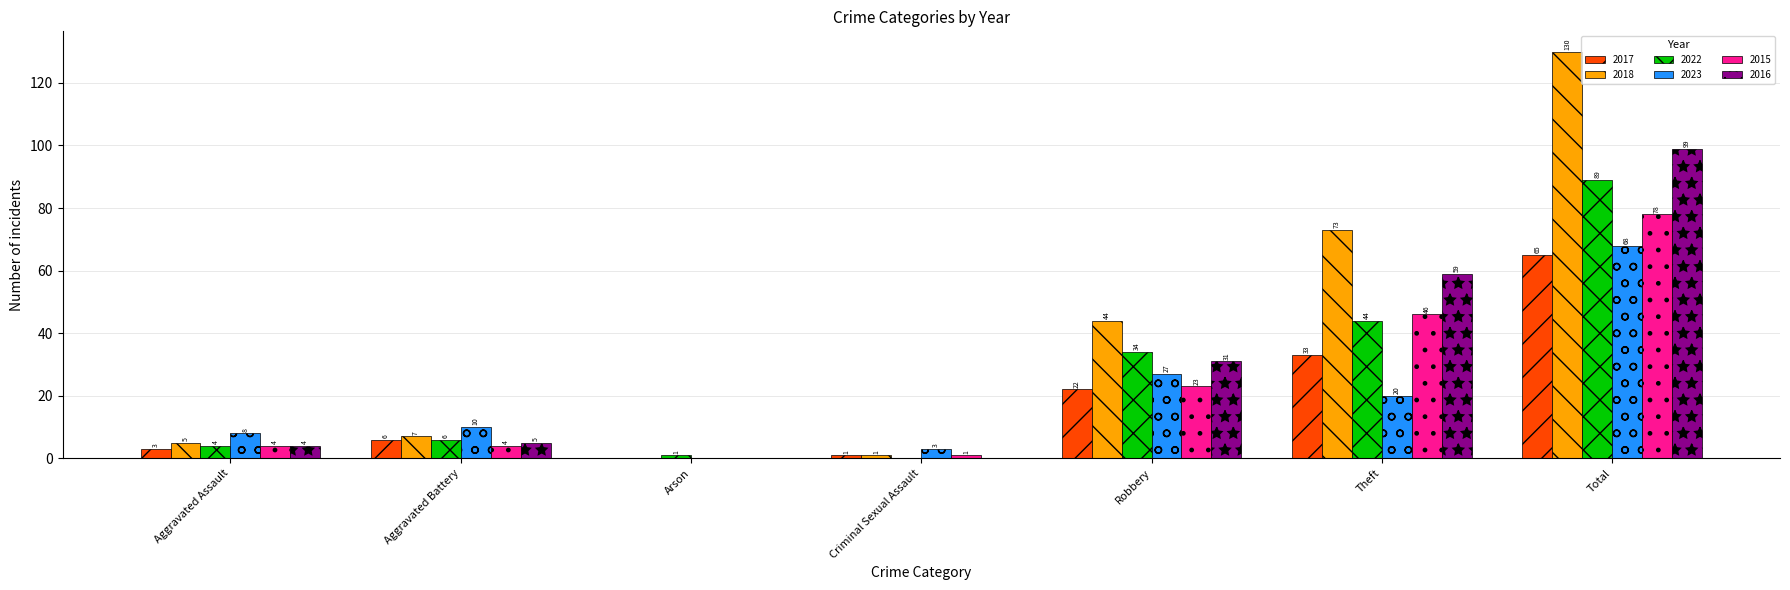

Between Criminal Sexual Assault and Total, which series saw the biggest shift?

2018